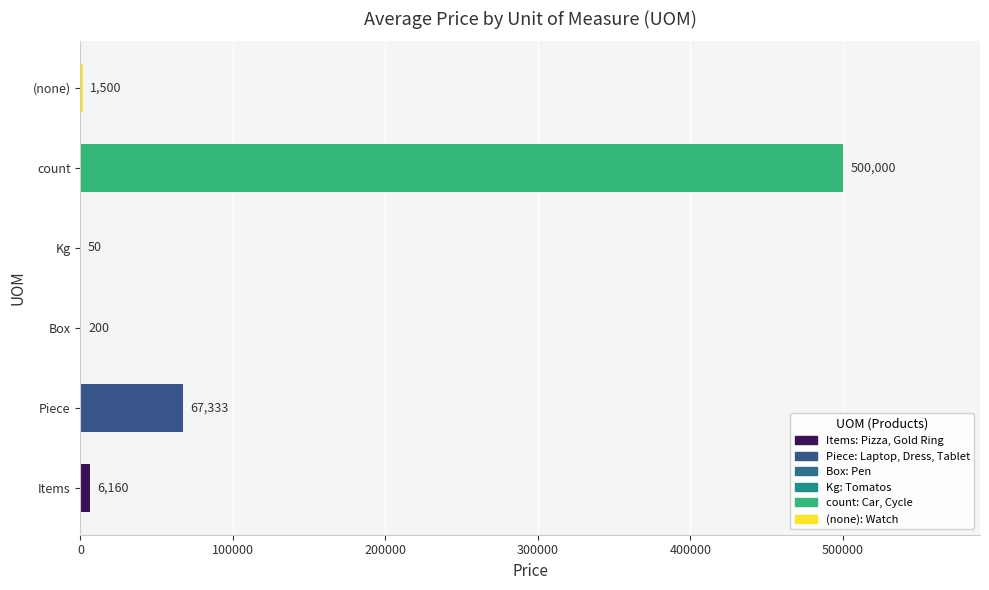

What is the greatest value displayed?

500000.0